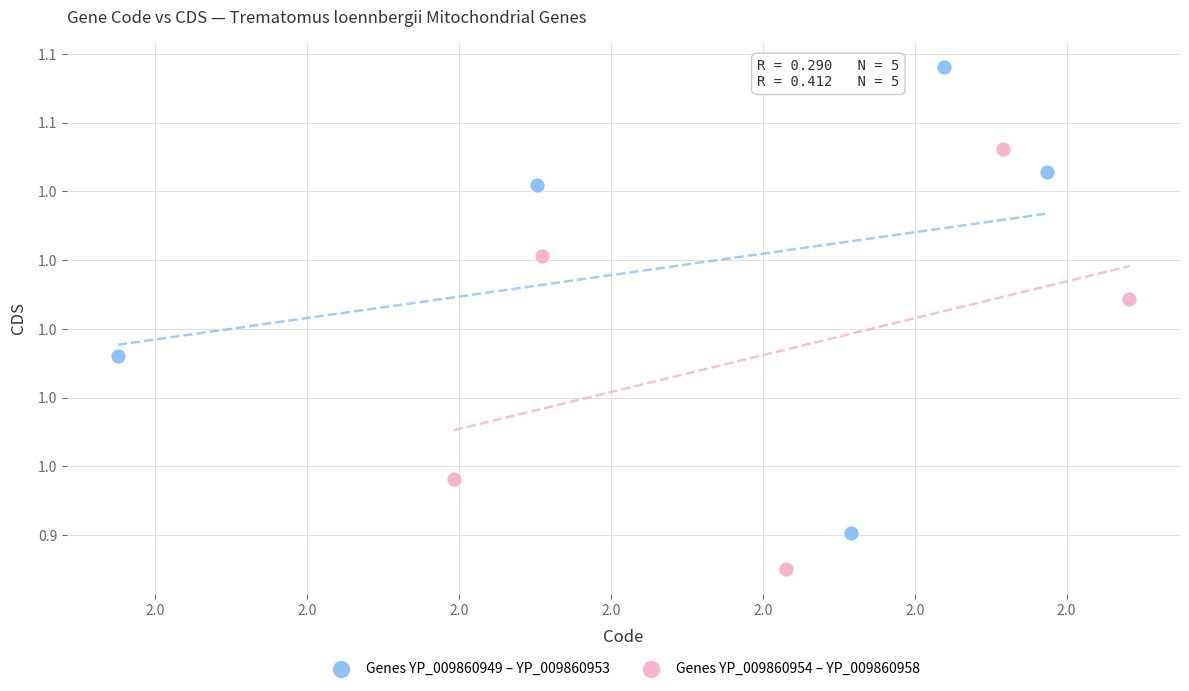

Which series has the largest Y range (max minus min)?

Genes YP_009860949 – YP_009860953